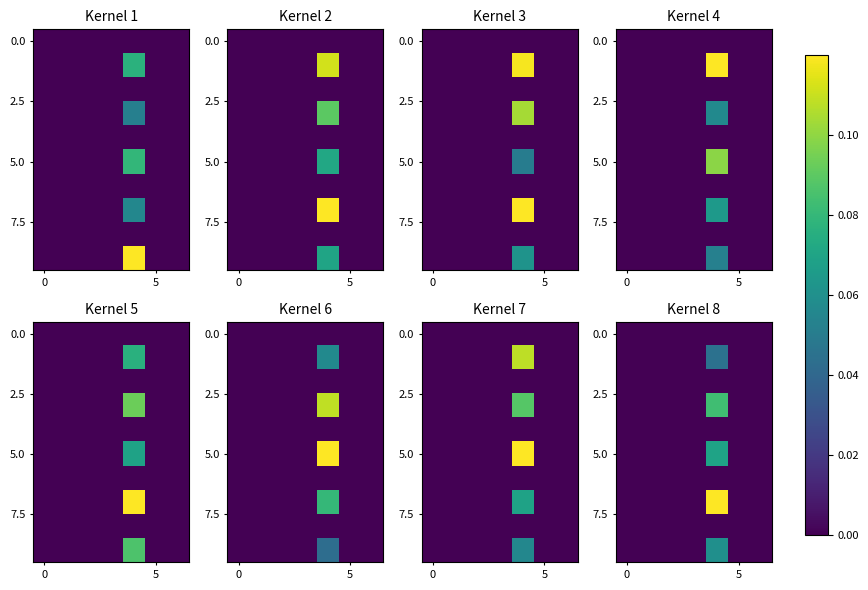

Count the number of categories in the chart.

7